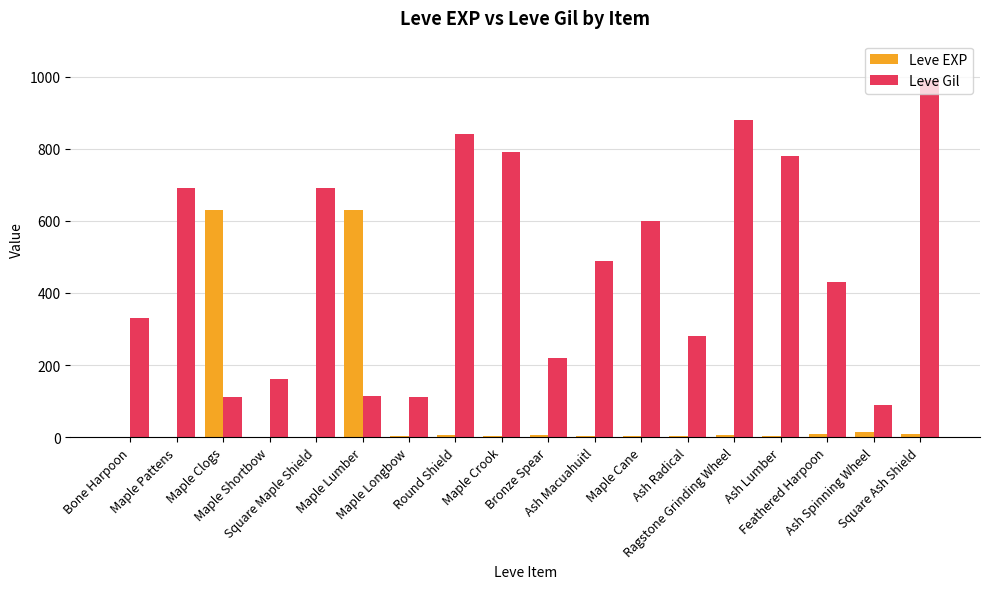

Which series has the largest total across all categories?

Leve Gil